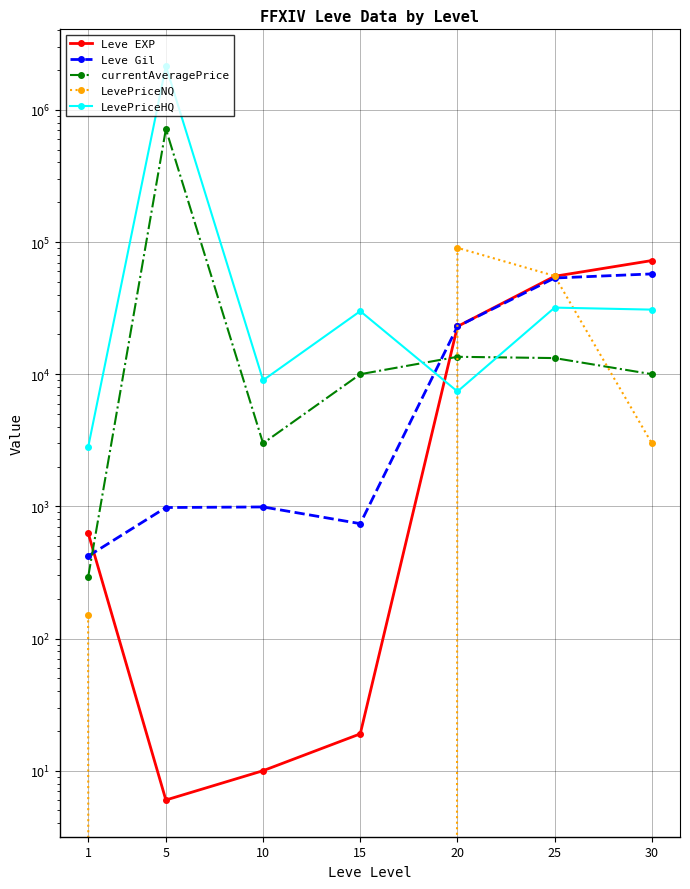

Which series has the largest range (max minus min)?

LevePriceHQ